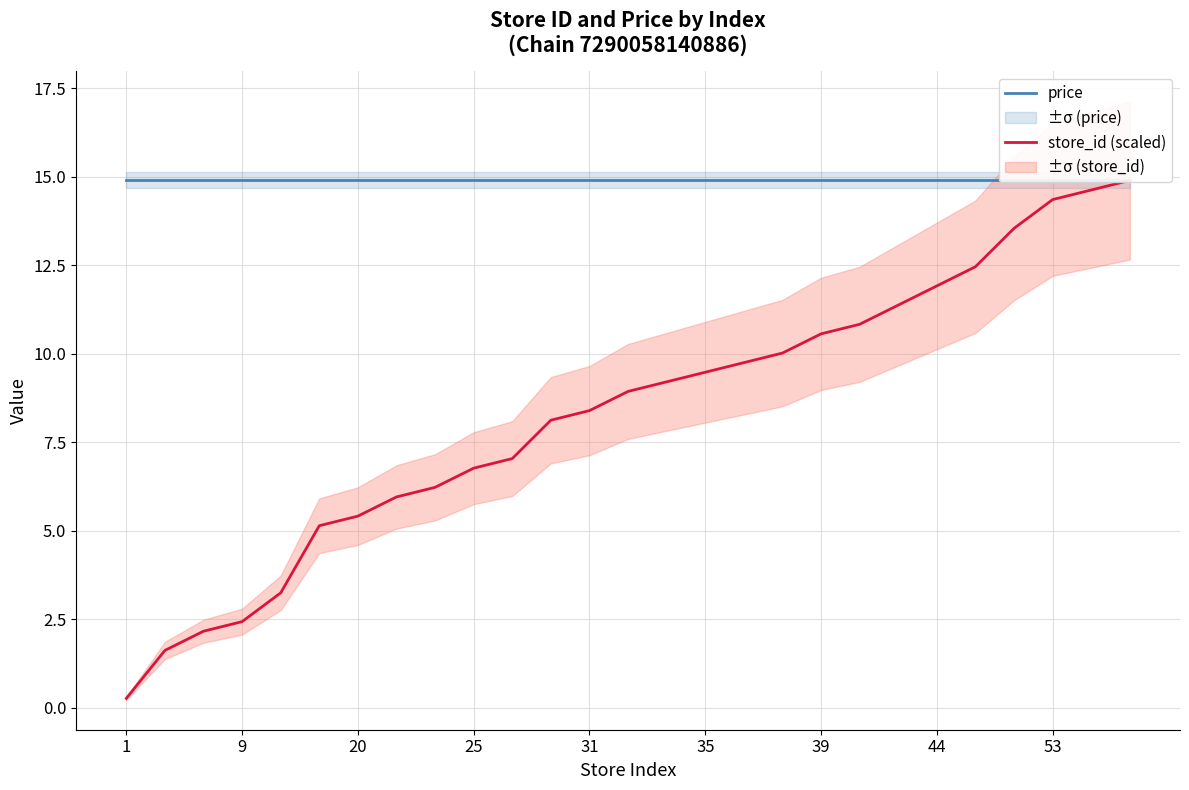

Between 9 and 18, which is larger?

9